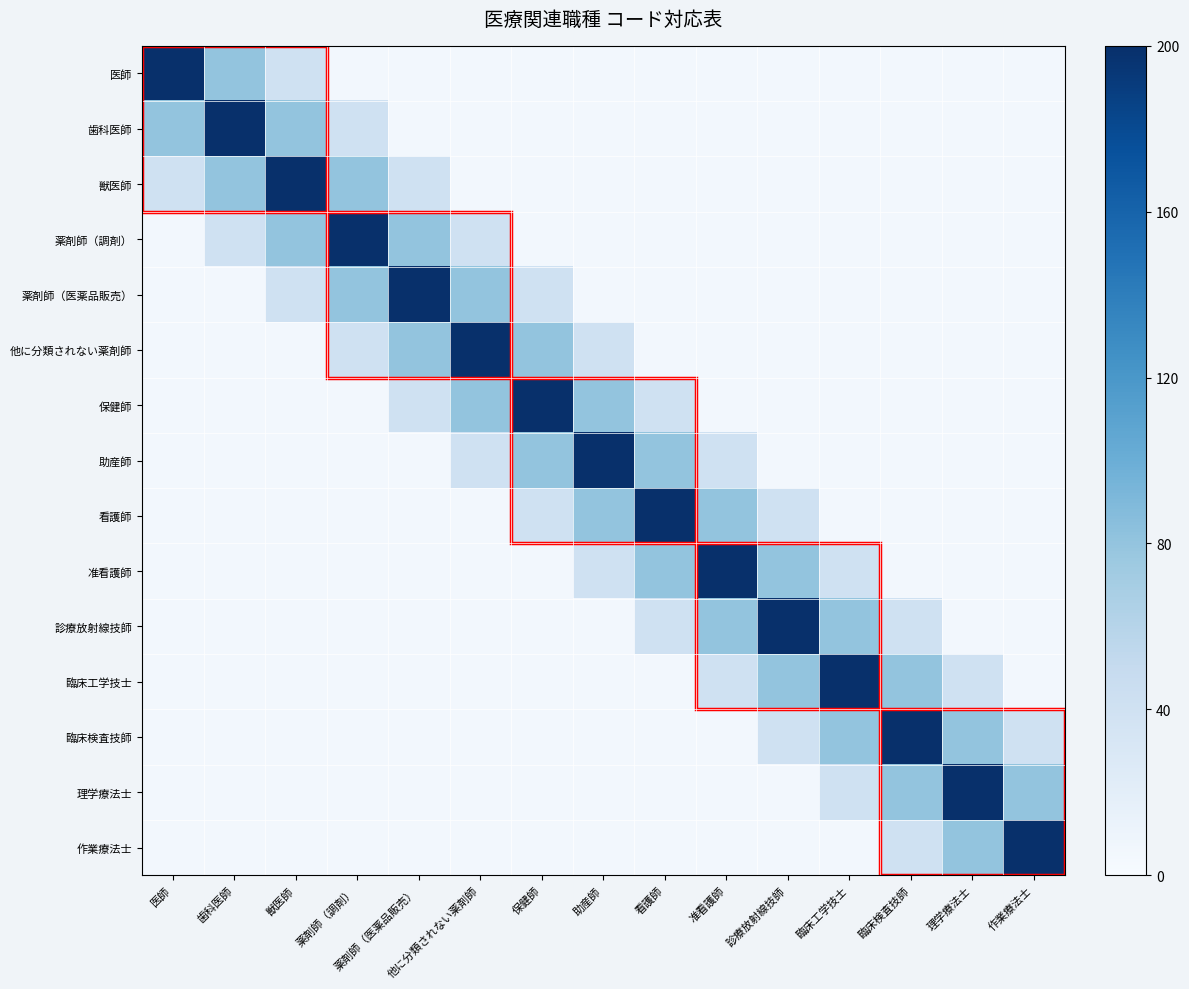

What is the maximum value shown in the chart?

200